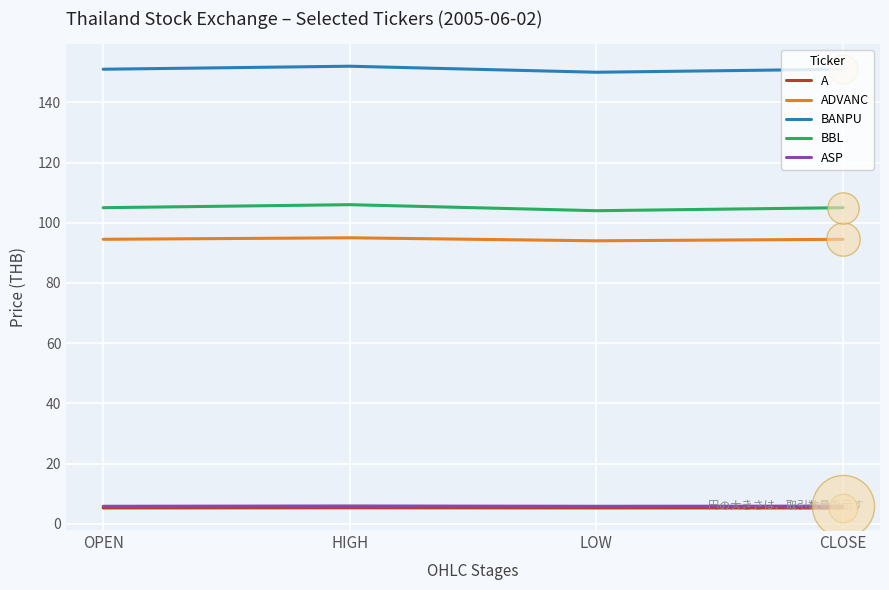

What is the difference between the highest and lowest values at HIGH?

146.7